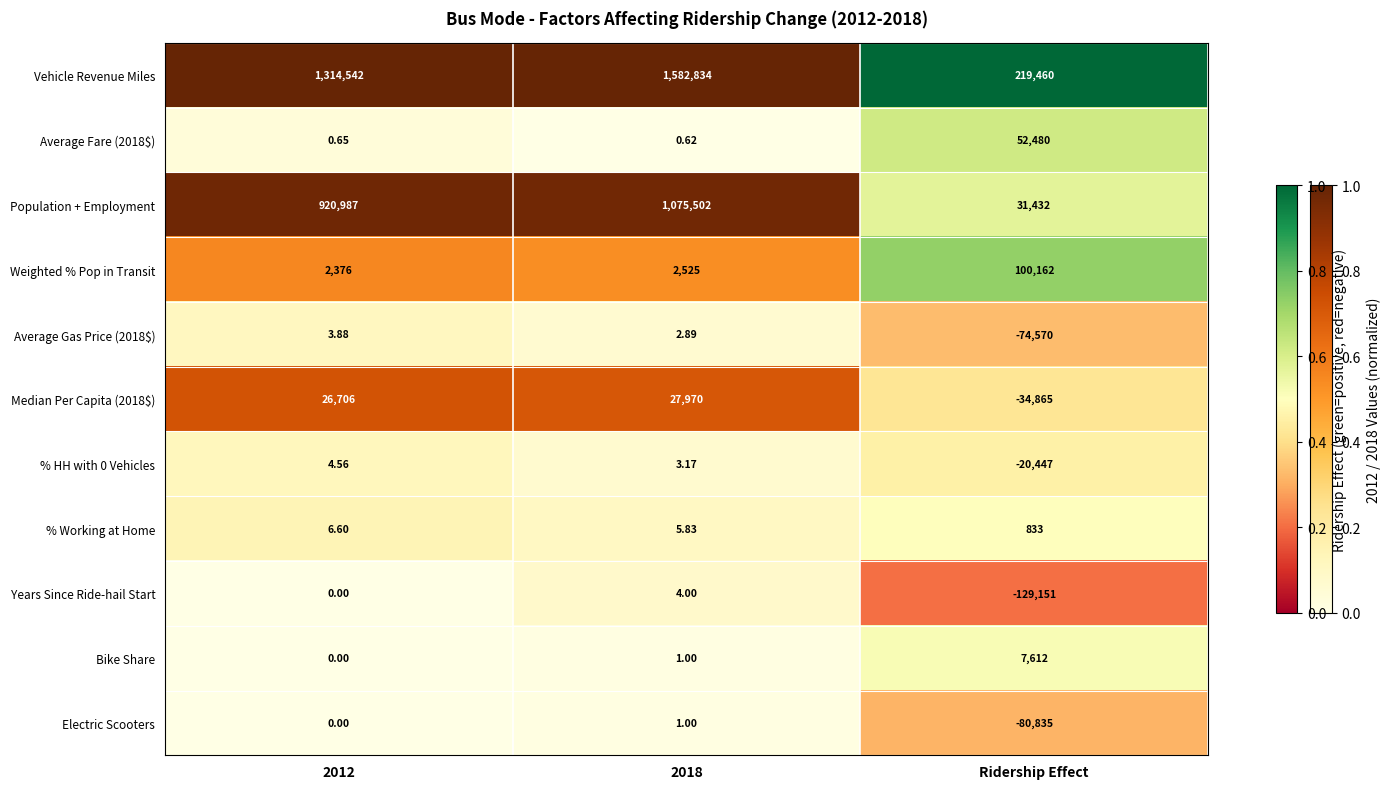

Is the value of Vehicle Revenue Miles at 2012 greater than the value of % HH with 0 Vehicles at 2018?

Yes